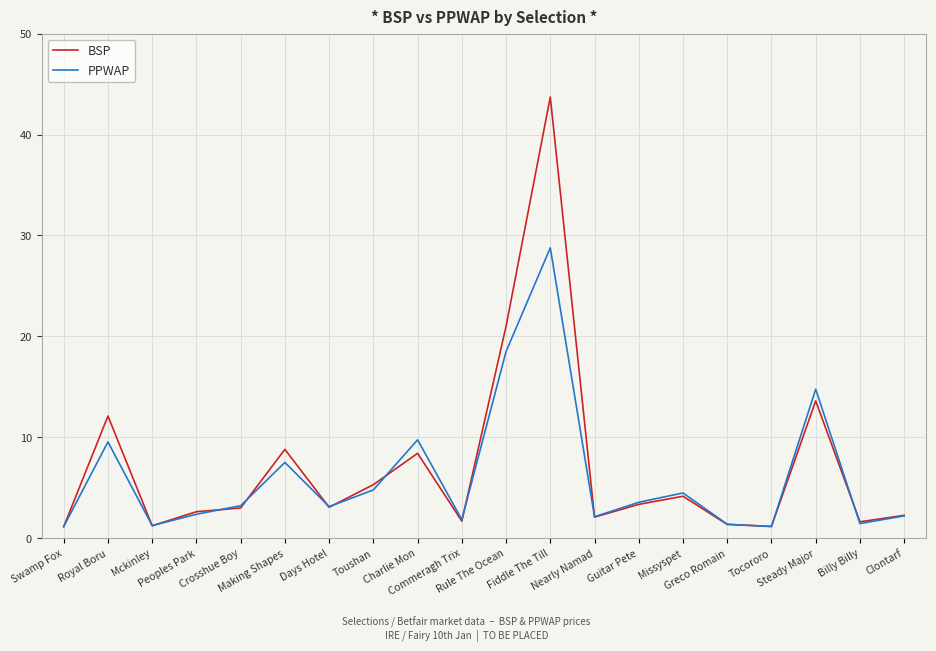

What value does the BSP series have at Royal Boru?

12.1